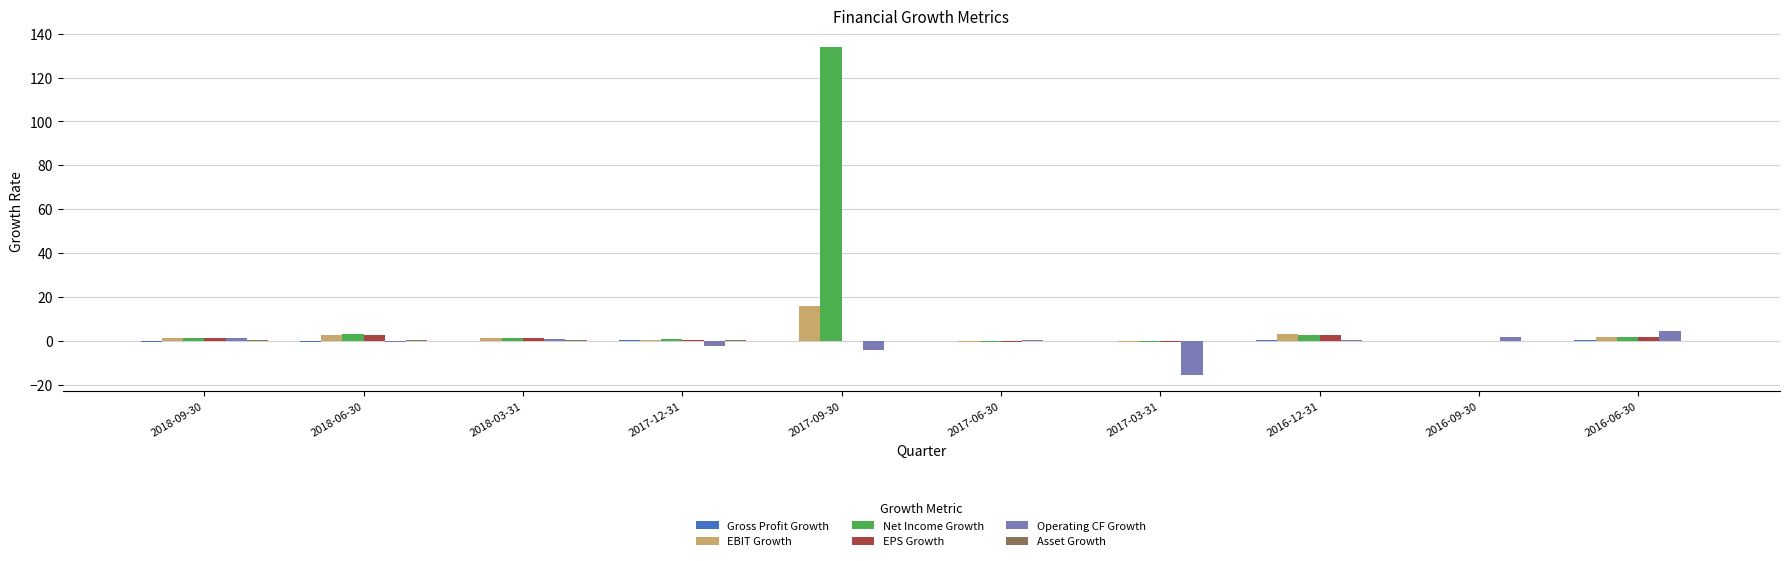

True or false: Operating CF Growth has a value of -0.6 at 2018-06-30.

True